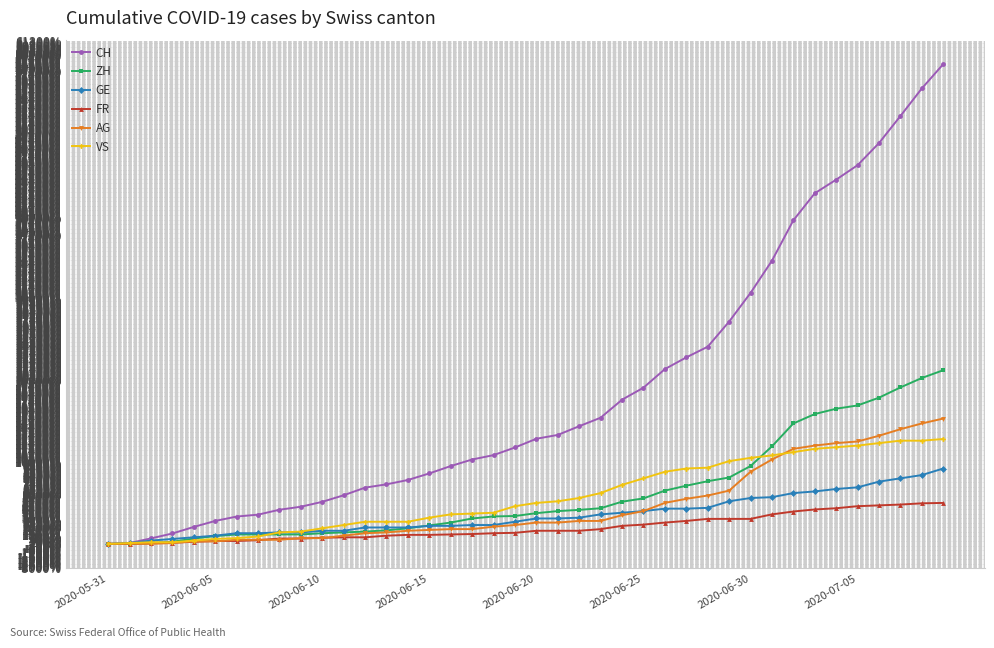

Which series has the largest total across all categories?

CH